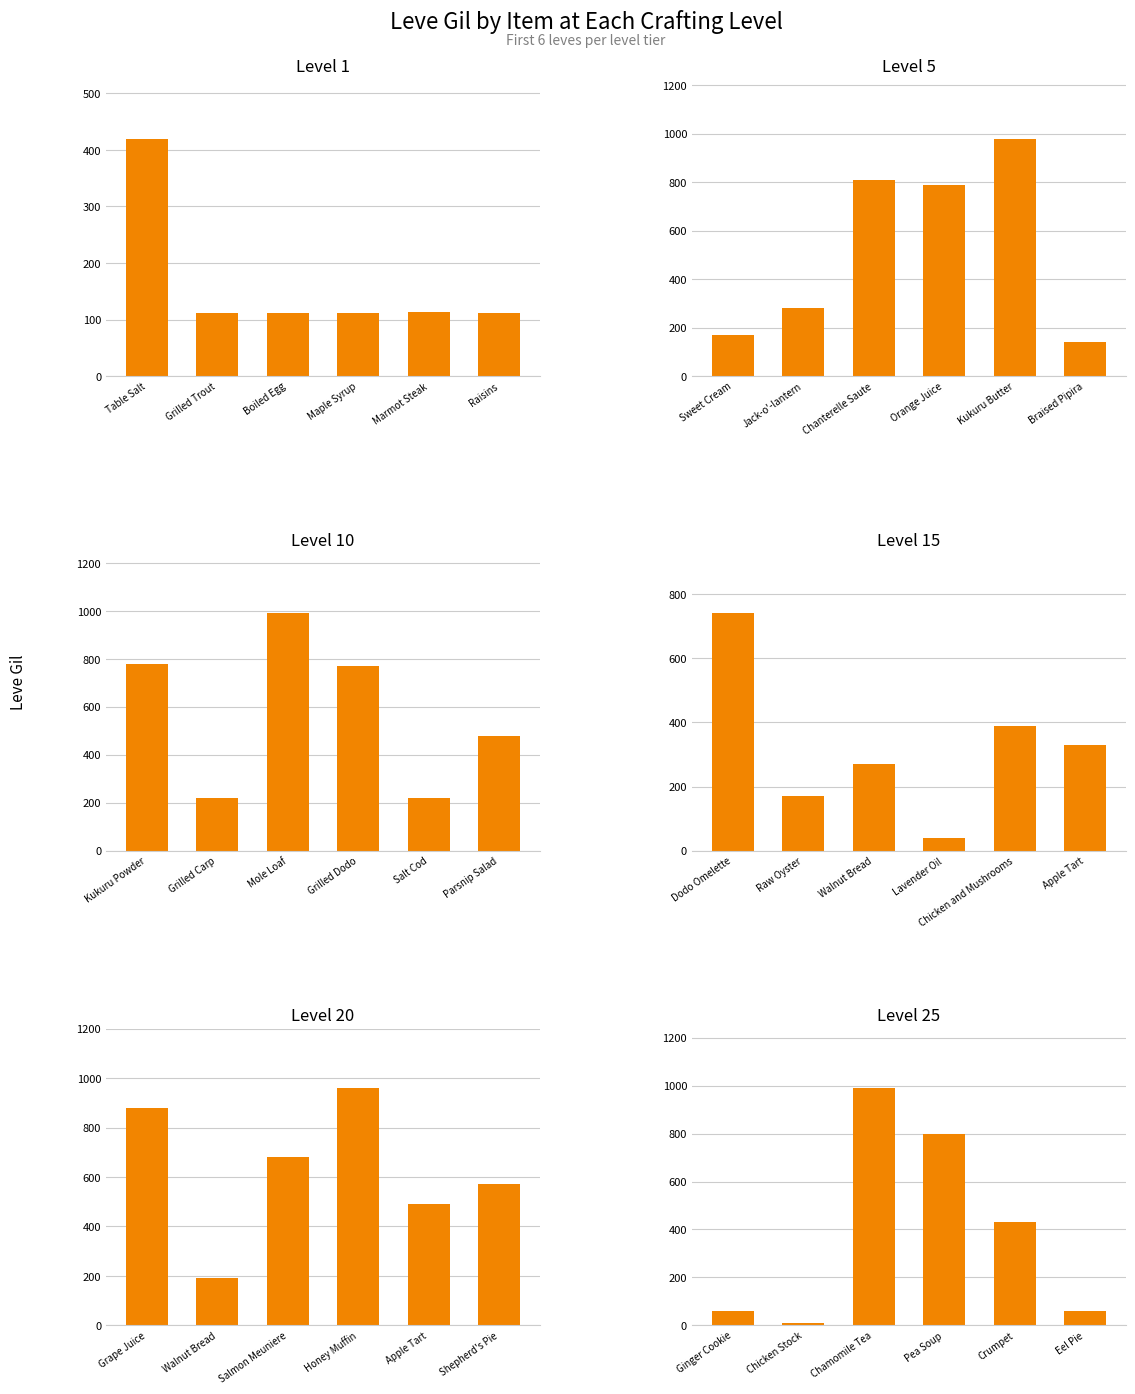

List the series in order of their peak value, highest first.

Level 10, Level 25, Level 5, Level 20, Level 15, Level 1